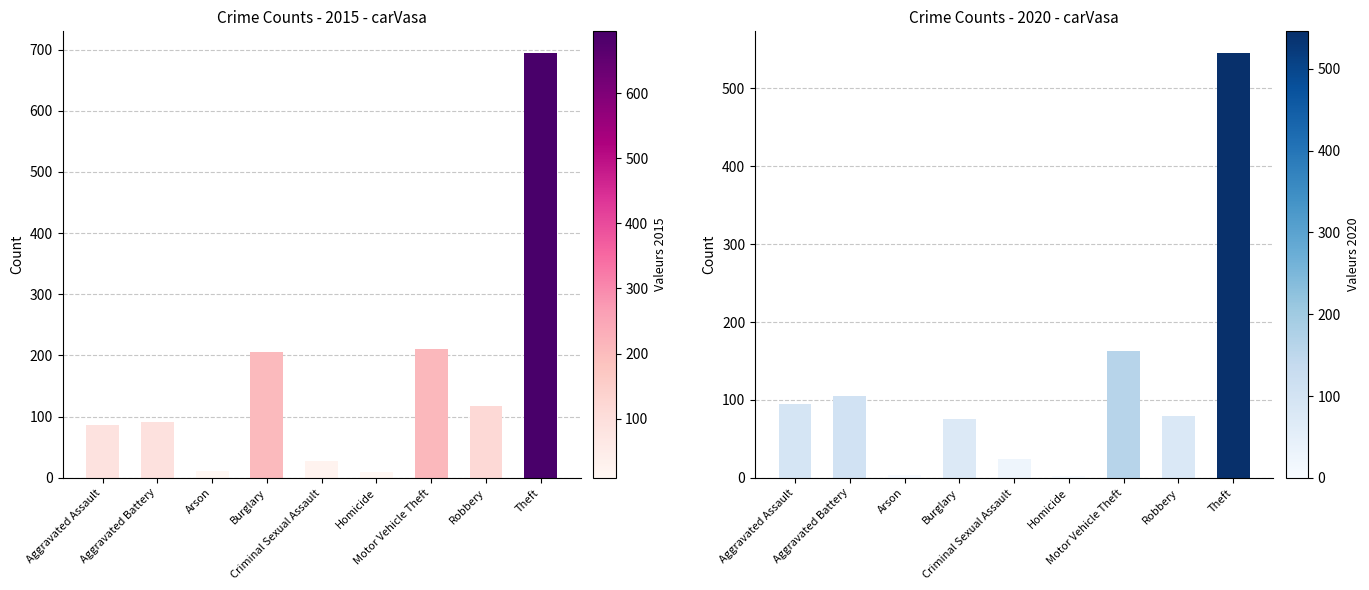

Count the number of categories in the chart.

9